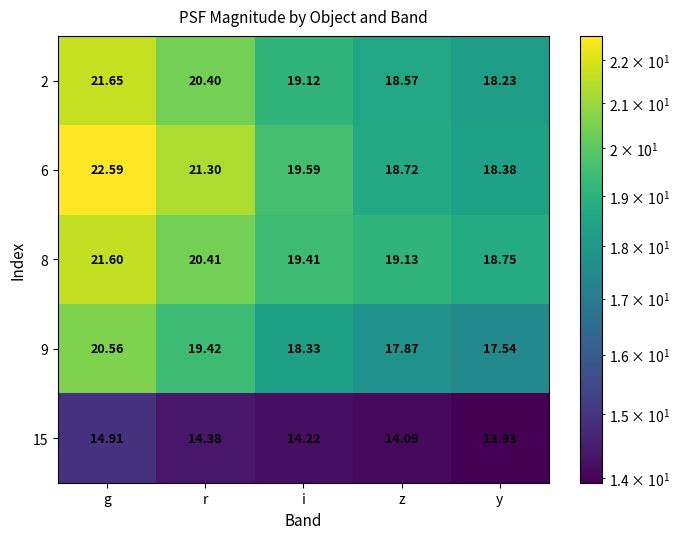

How many series are shown in this chart?

5